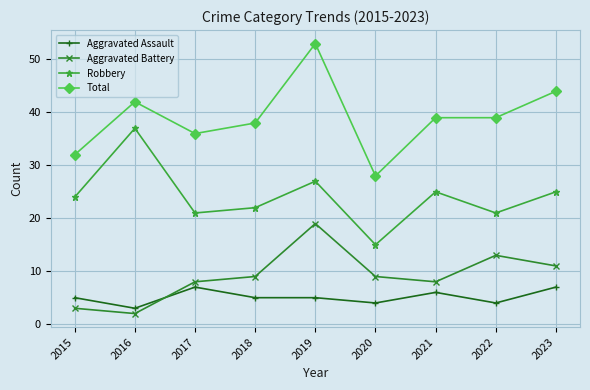

What is the difference between the second highest and second lowest values in the Aggravated Assault series?

3